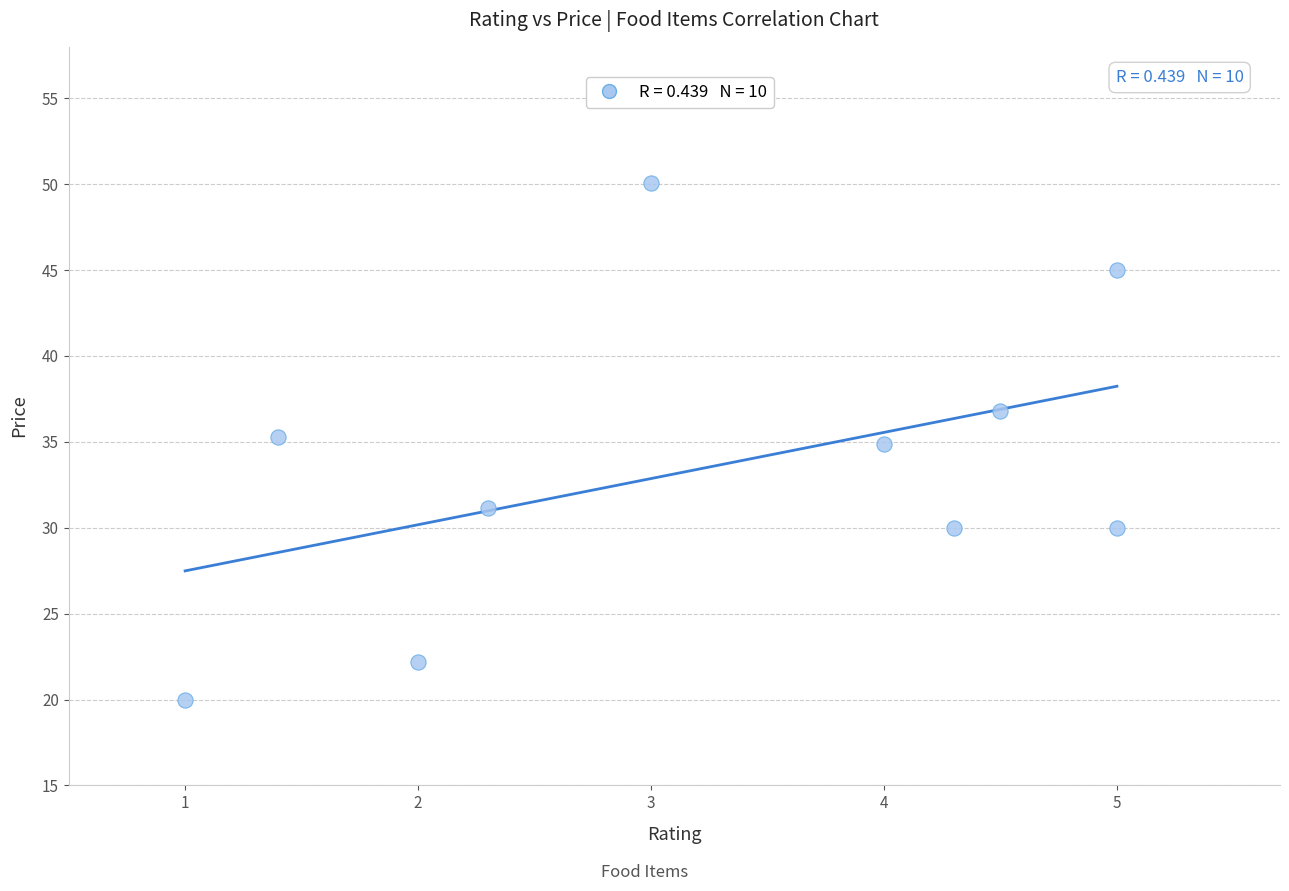

What is the average Y value?

33.5